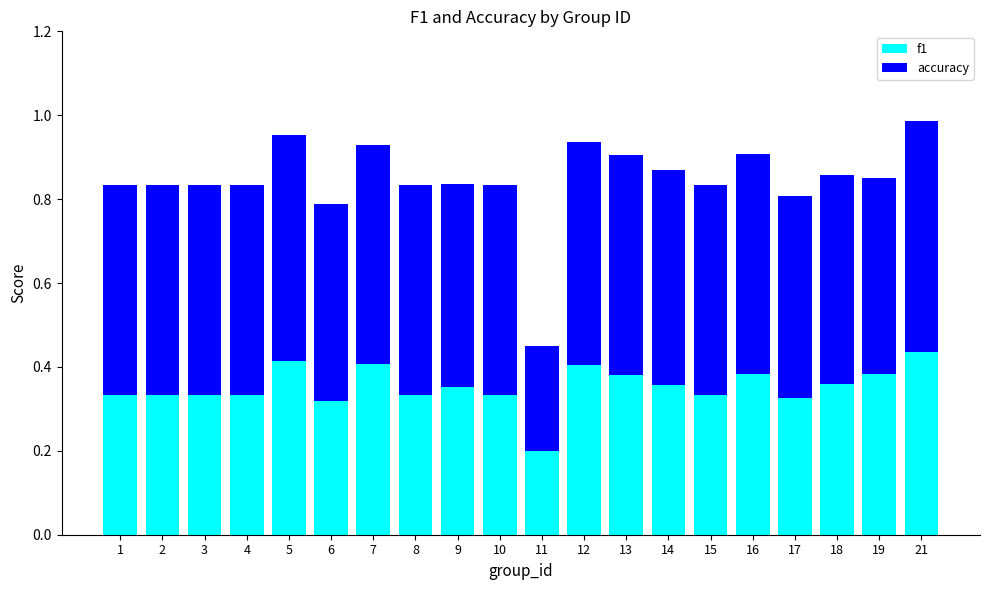

What is the sum of all f1 values?

7.1